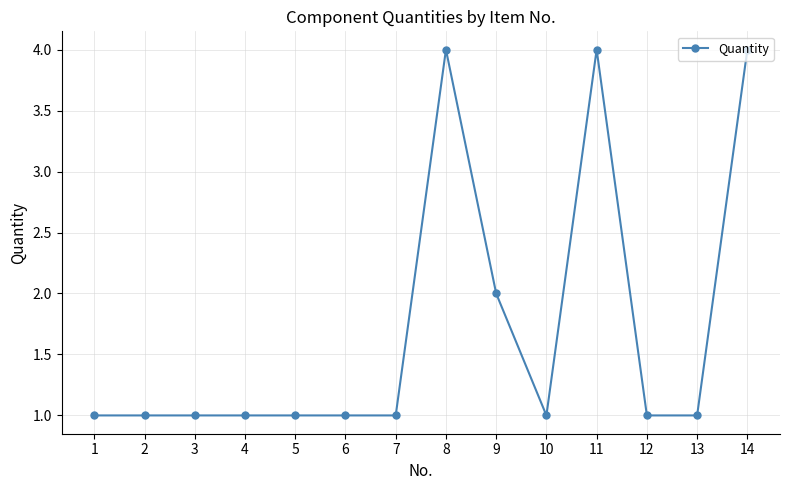

Reading left to right, list all the values displayed in this chart.

1	1	1	1	1	1	1	4	2	1	4	1	1	4